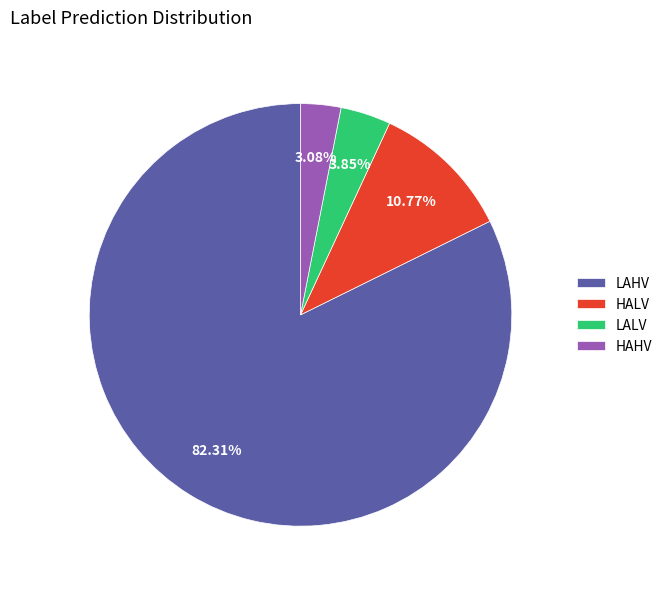

To the nearest percent, what is the combined percentage of LAHV and LALV?

86%